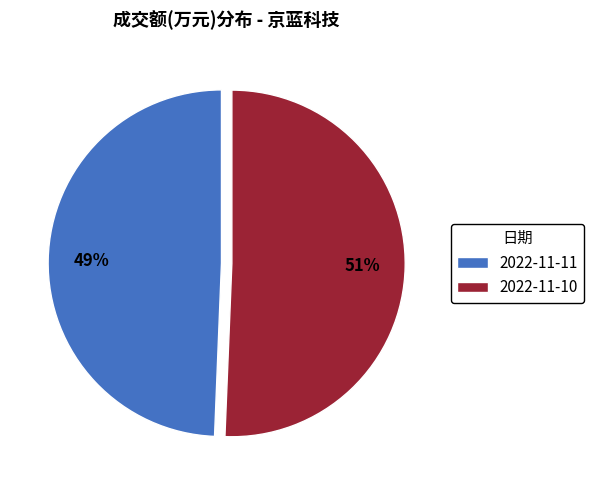

What percentage is the 2022-11-11 slice, to the nearest percent?

49%